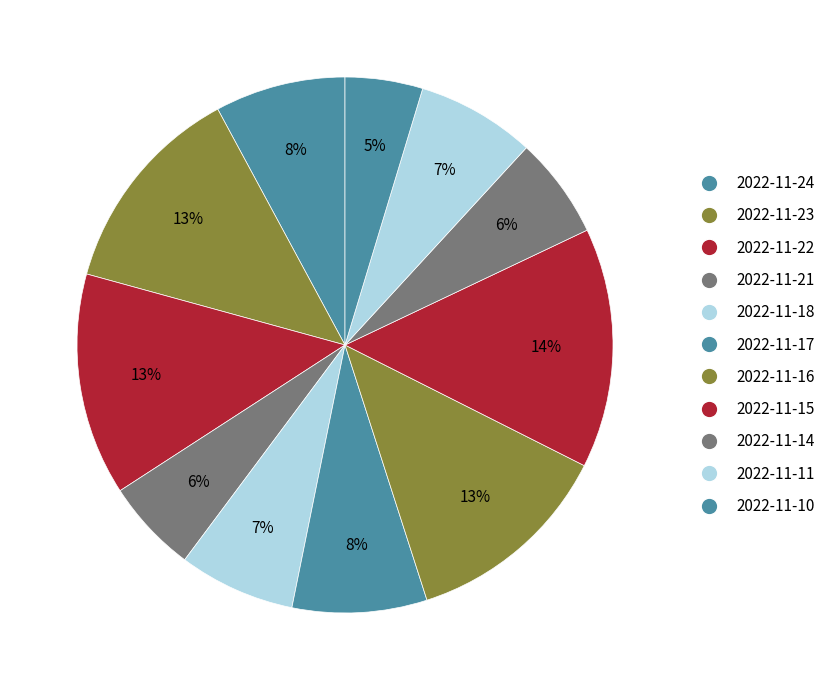

What is the largest slice in the pie chart?

2022-11-15